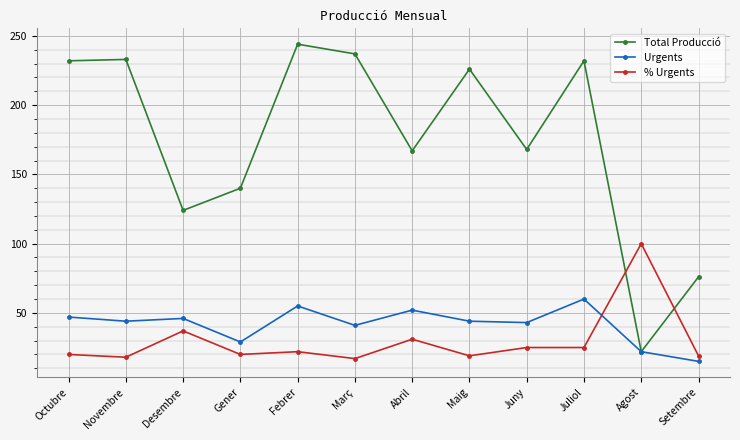

Is it true that % Urgents equals 100 at Agost?

True